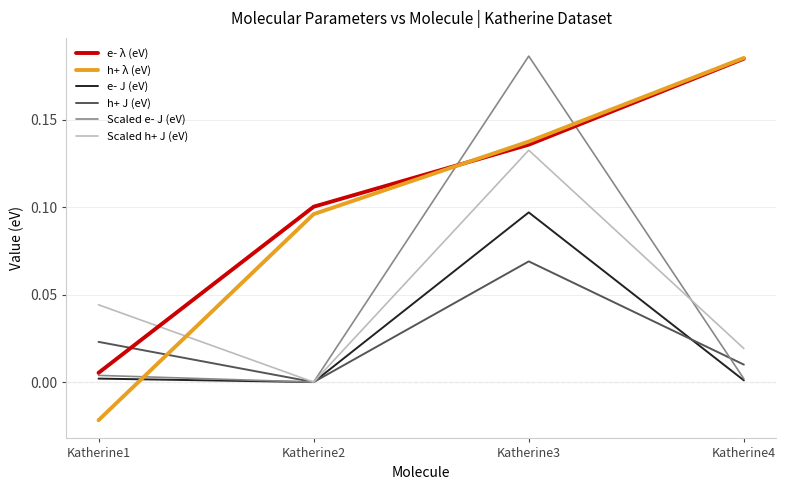

How many distinct data groups are displayed?

6